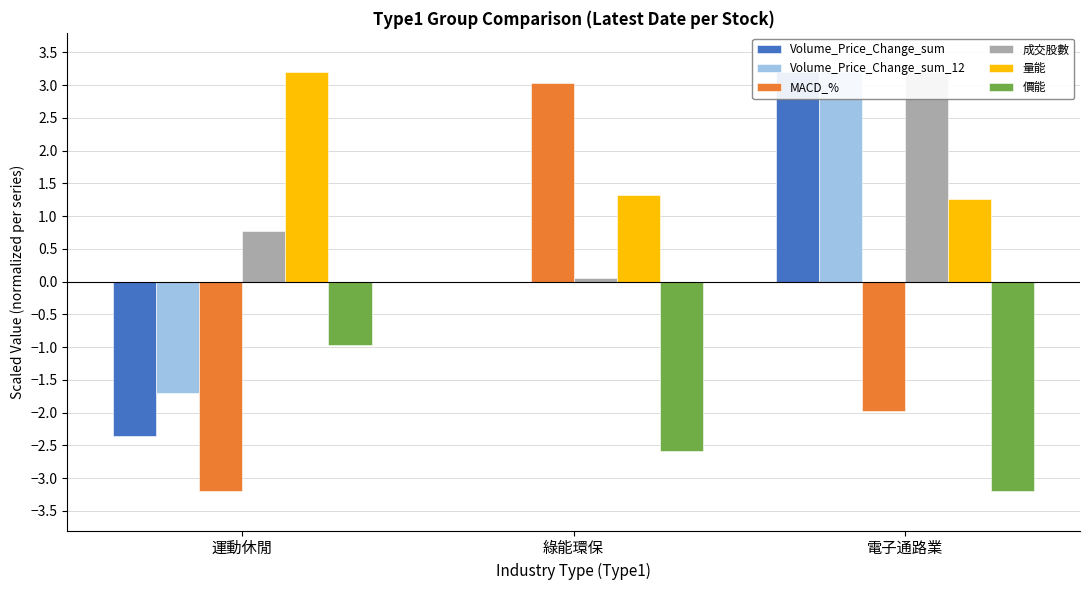

The 價能 series shows -3.2 at 電子通路業. True or false?

True